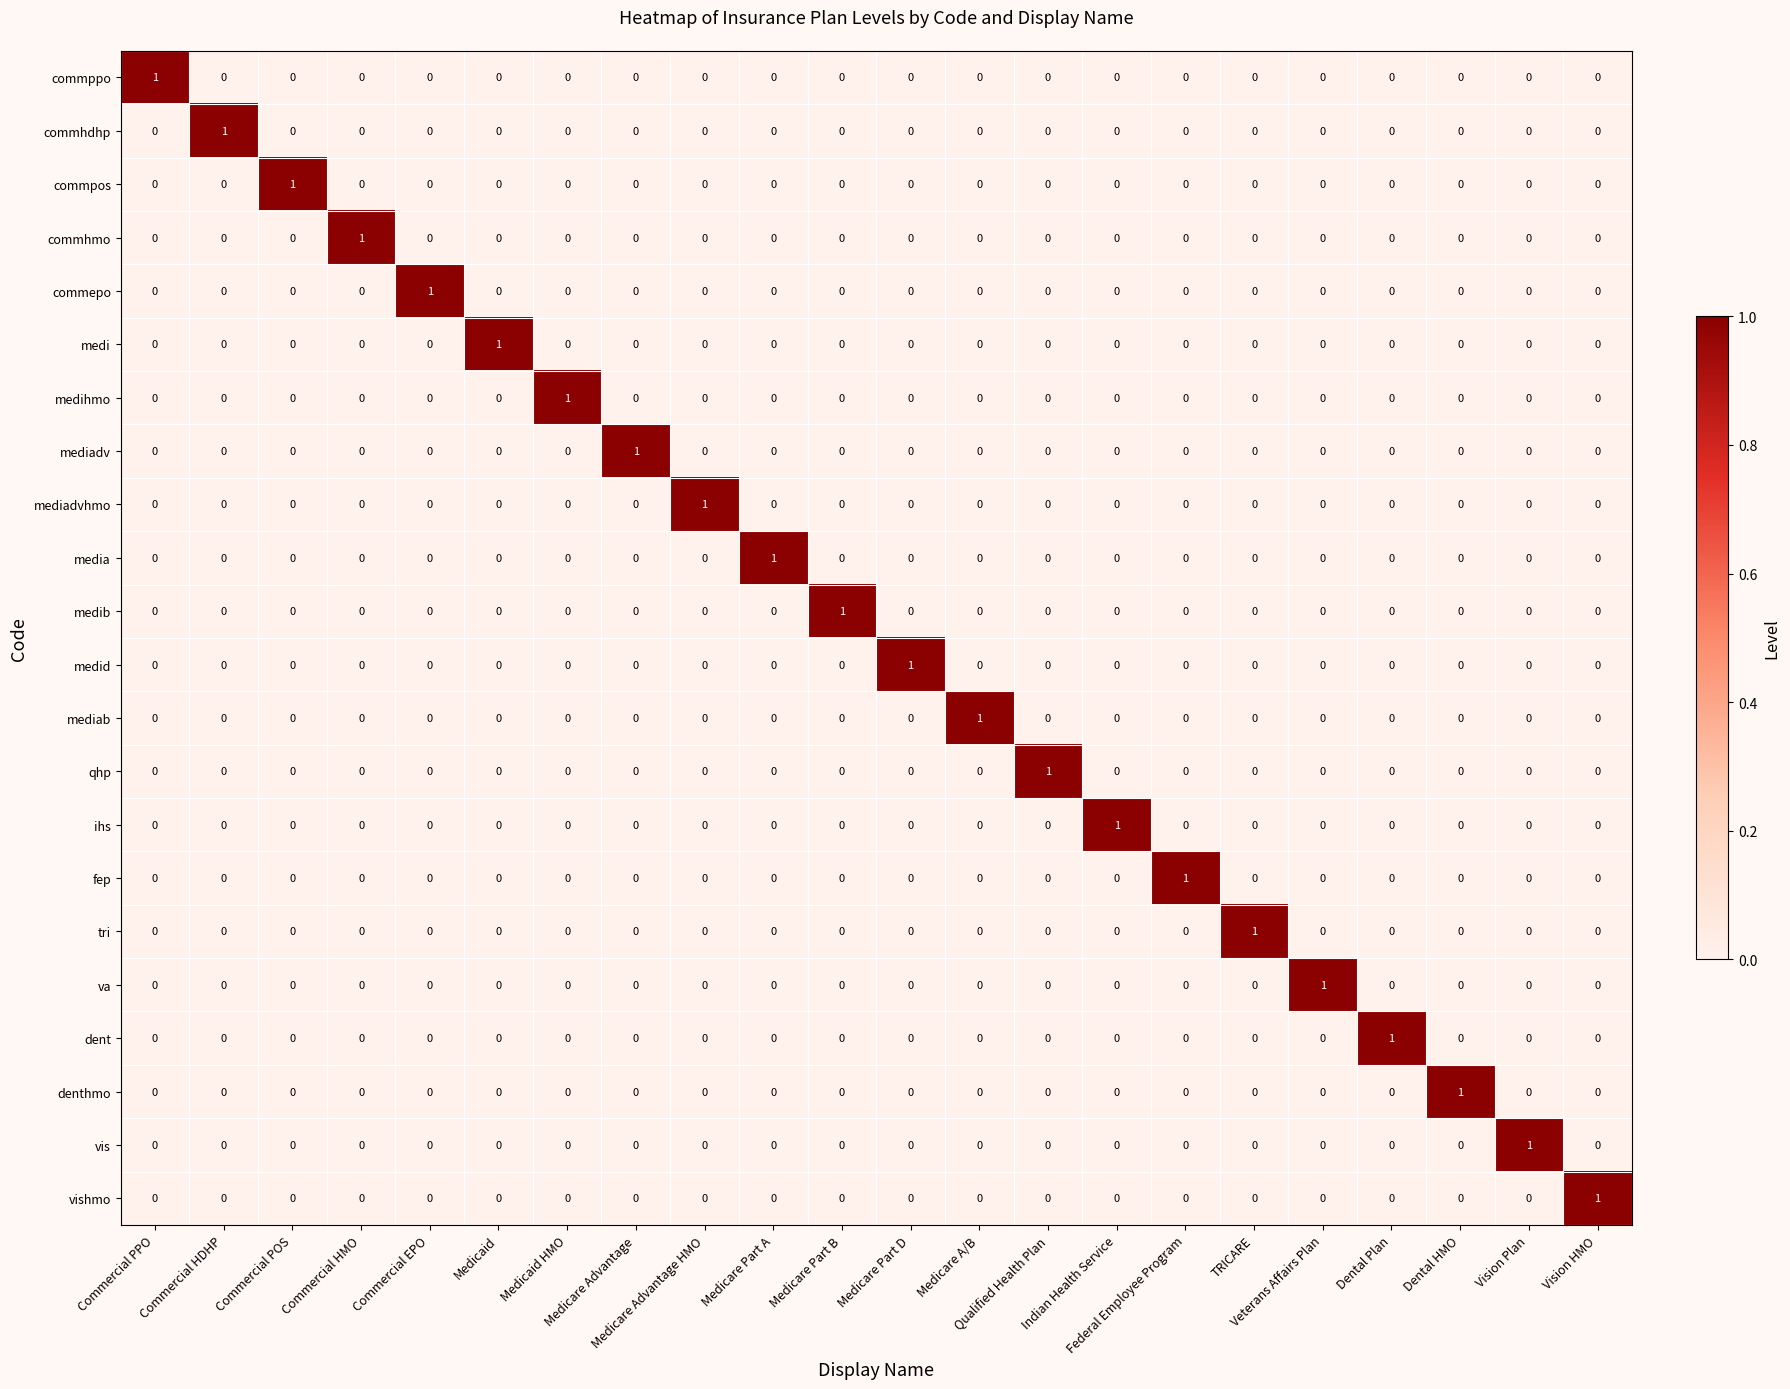

At how many categories does at least one series exceed 0?

22